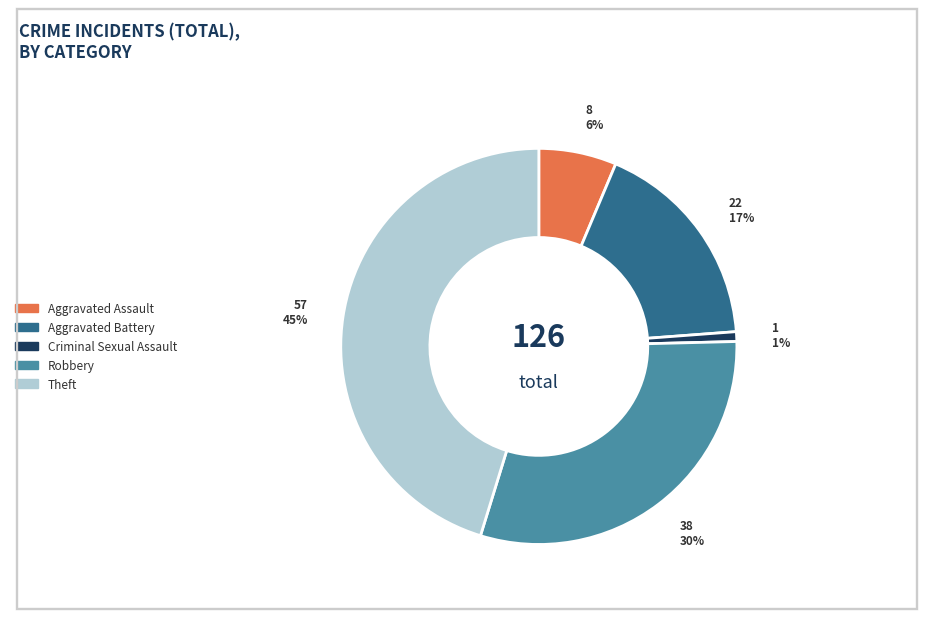

Which category has the biggest portion of the pie?

Theft